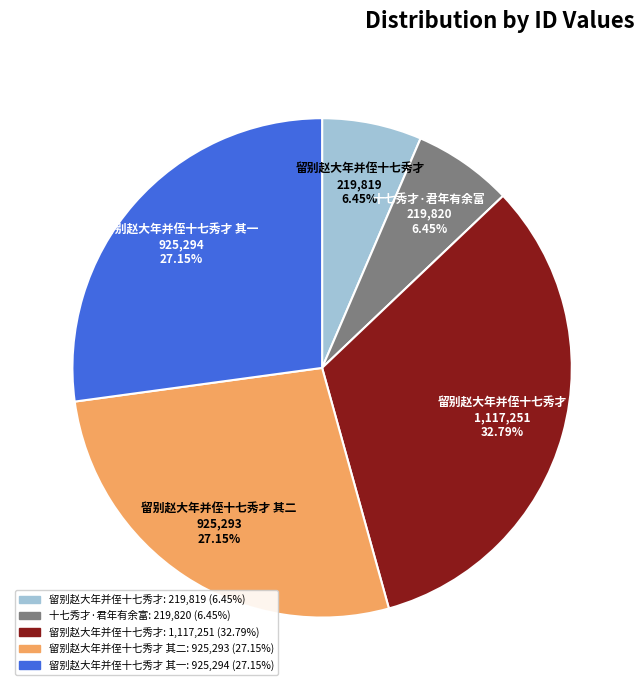

Is there a majority slice in this chart?

No